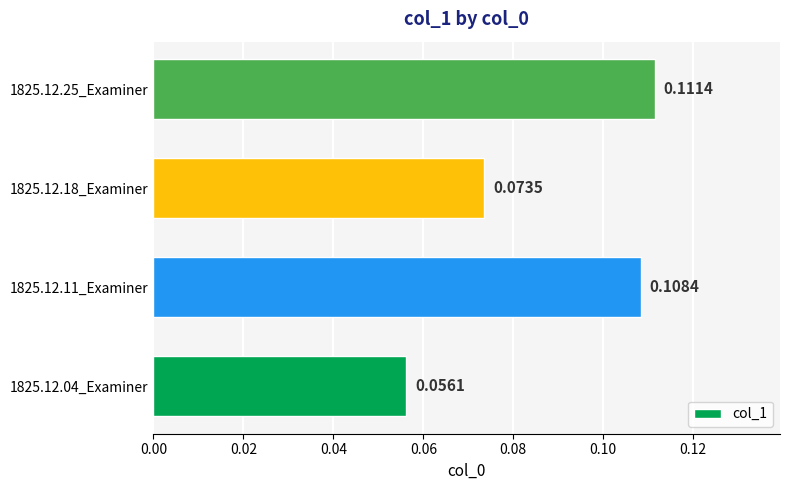

Between 1825.12.25_Examiner and 1825.12.11_Examiner, which is larger?

1825.12.25_Examiner